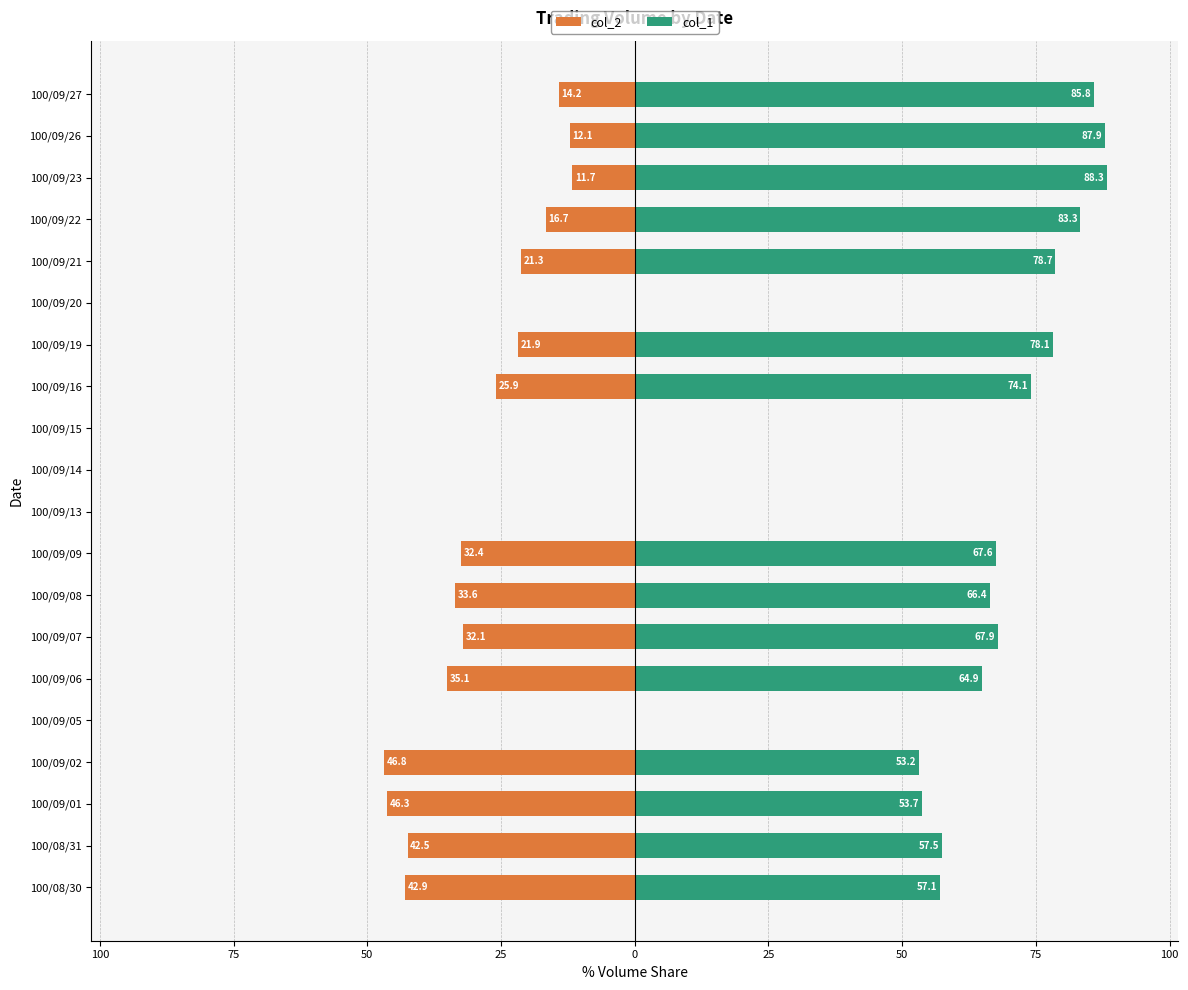

How many values in the col_2 series exceed -21?

9